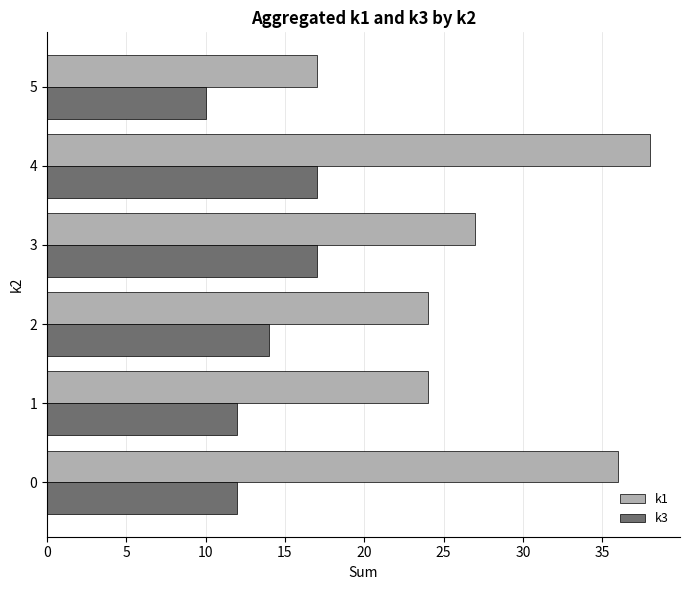

Is it true that k3 equals 5 at 5?

False